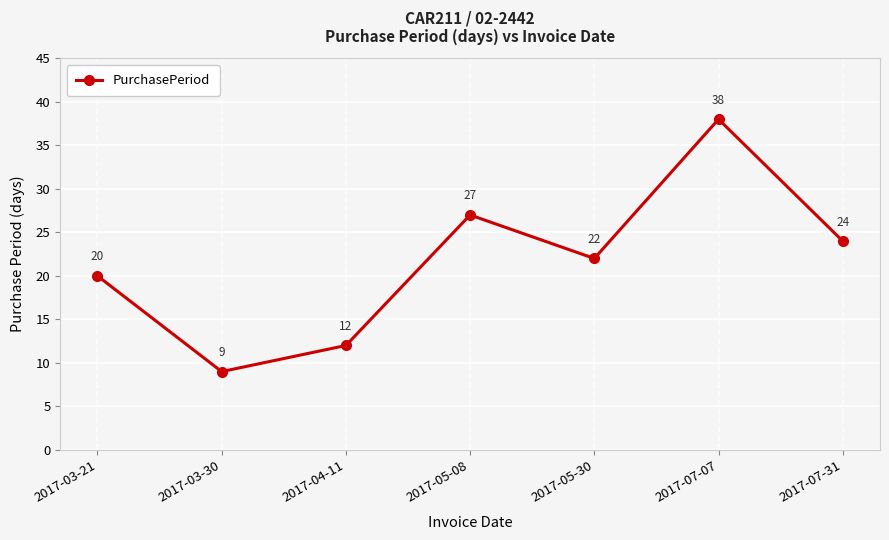

What is the sum of all values?

152